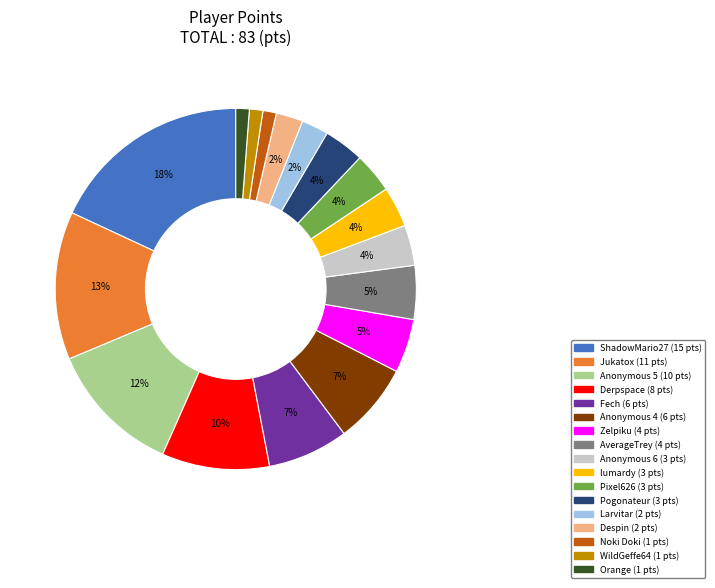

Count the number of slices in the pie.

17